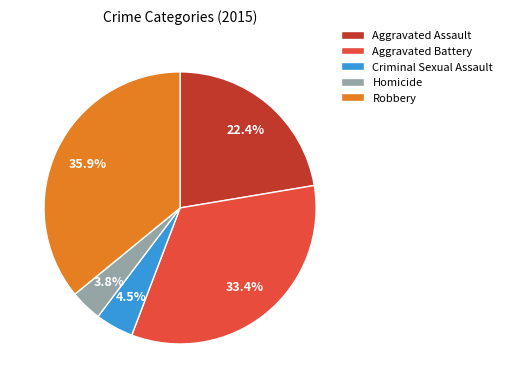

True or false: Criminal Sexual Assault accounts for 15% of the total.

False